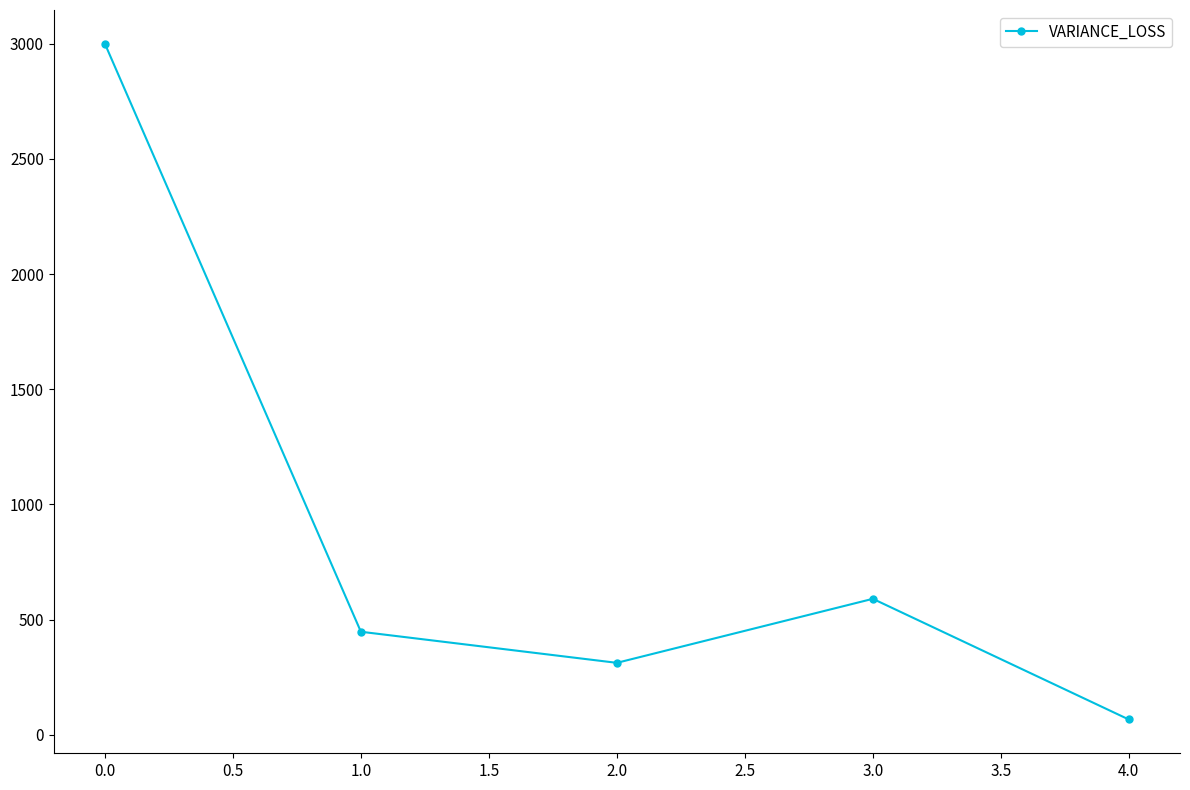

What is the label of the 4th point from the left?

3.0